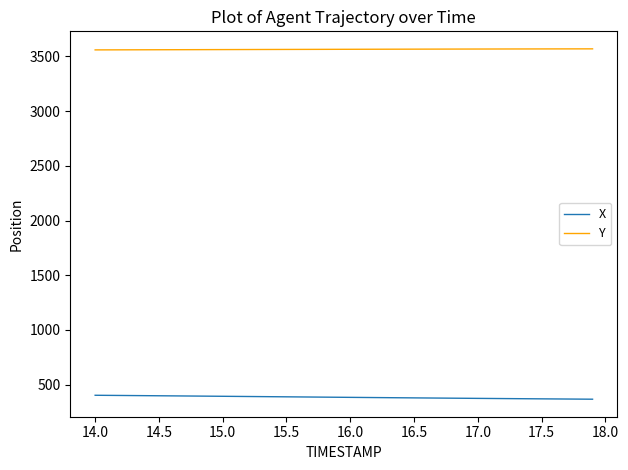

Which series has the largest total across all categories?

Y